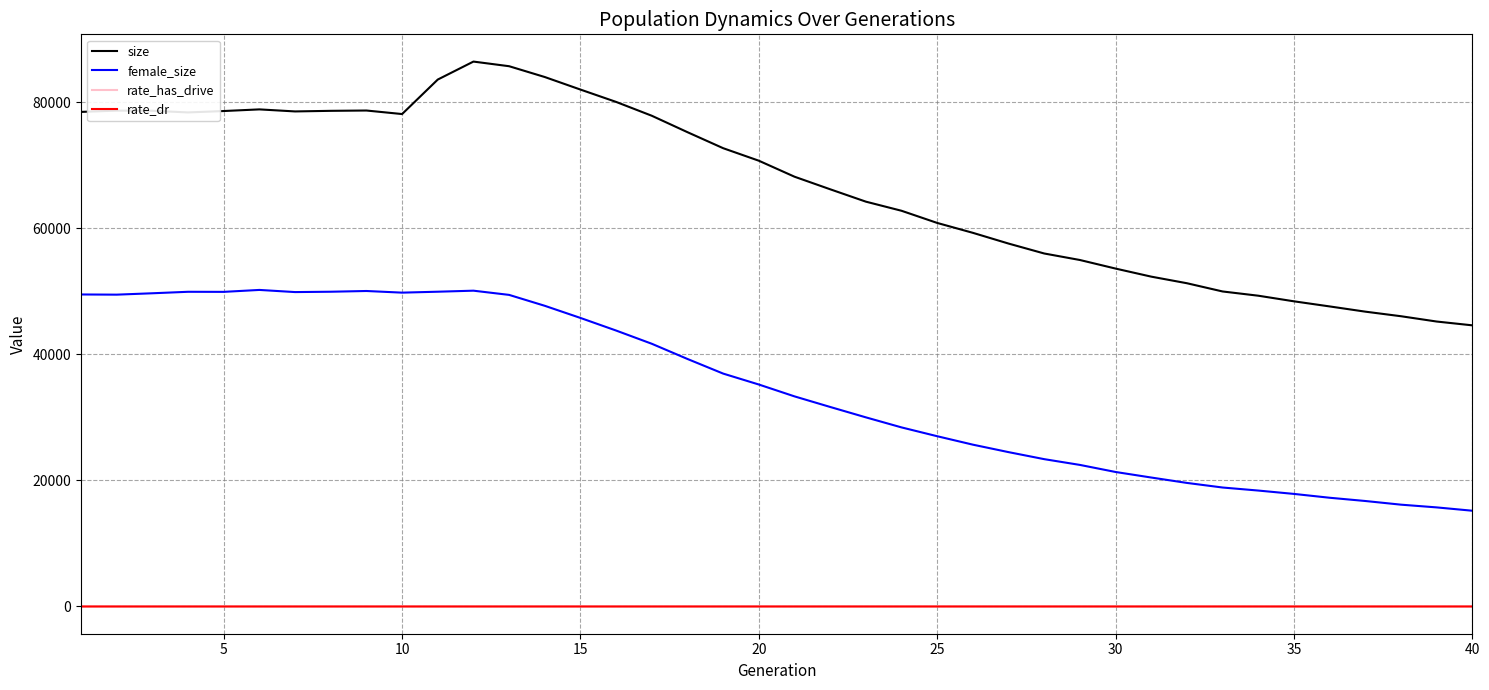

Which series has the largest total across all categories?

size